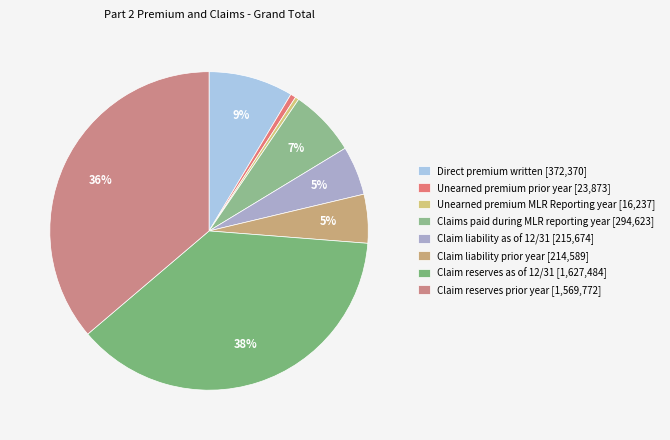

True or false: Claim reserves as of 12/31 accounts for 31% of the total.

False